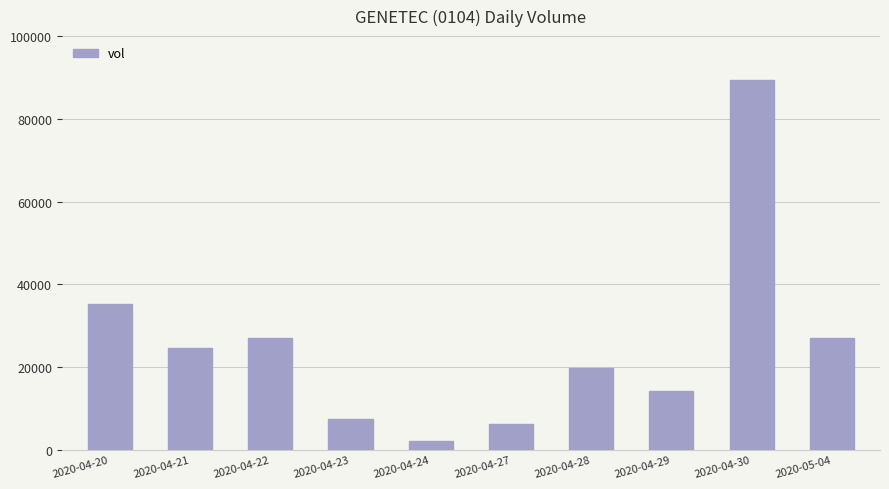

What is the difference between the values at 2020-04-23 and 2020-04-21?

17200